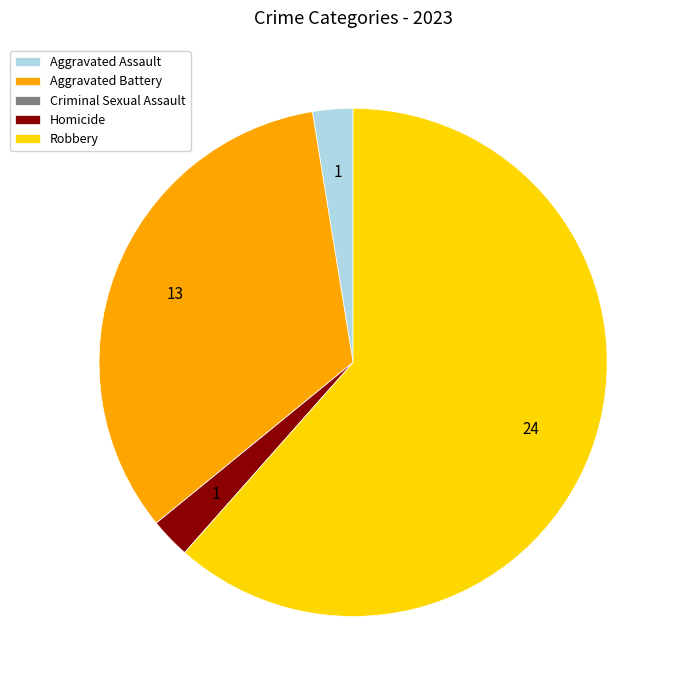

Which slice is the largest?

Robbery